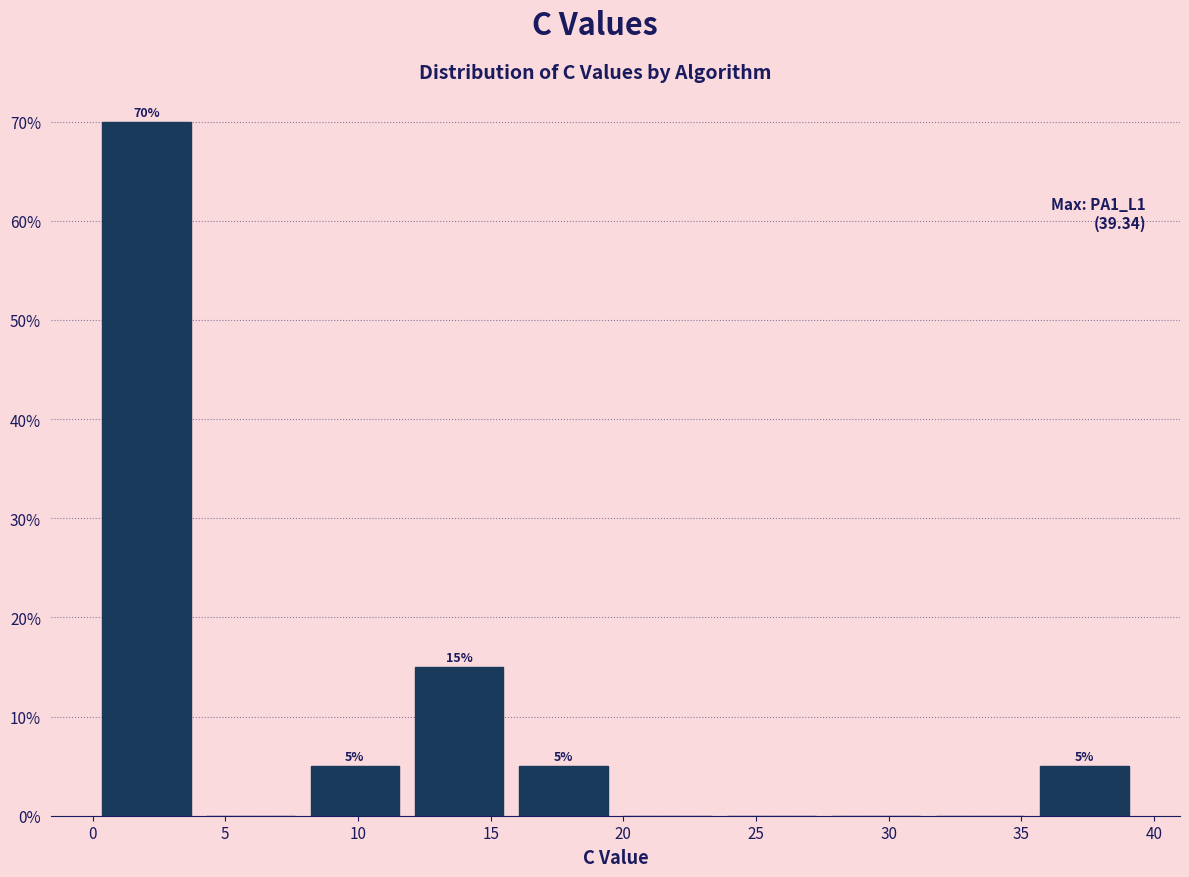

Over which range of the x-axis is the bar tallest?

0.0 to 4.0